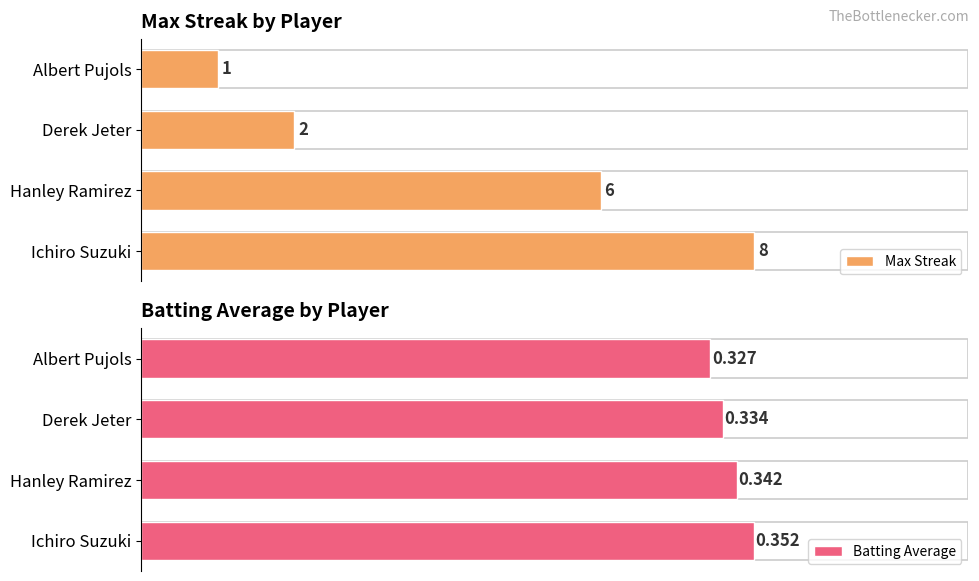

Where is Batting Average nearest to the value 0?

Albert Pujols